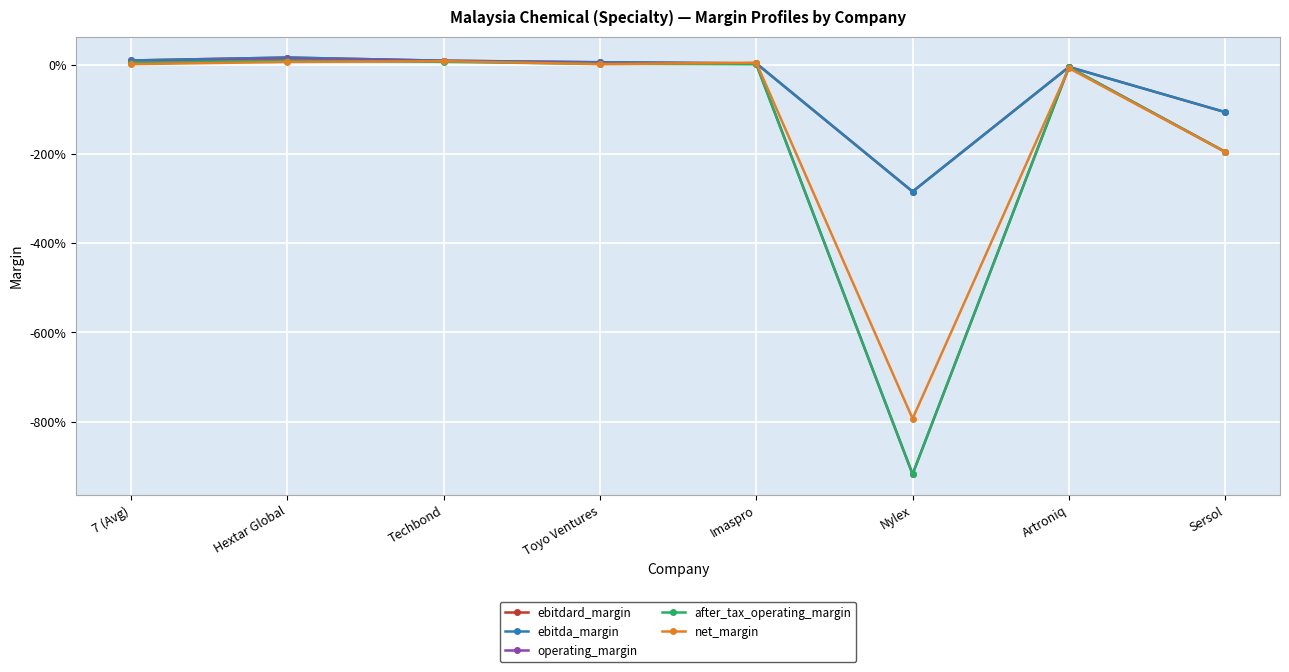

Is it true that ebitda_margin equals 0.2 at Hextar Global?

True